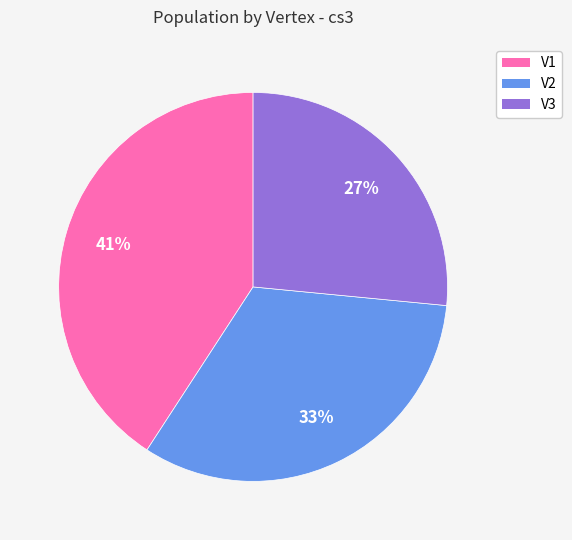

Does any single category account for the majority?

No